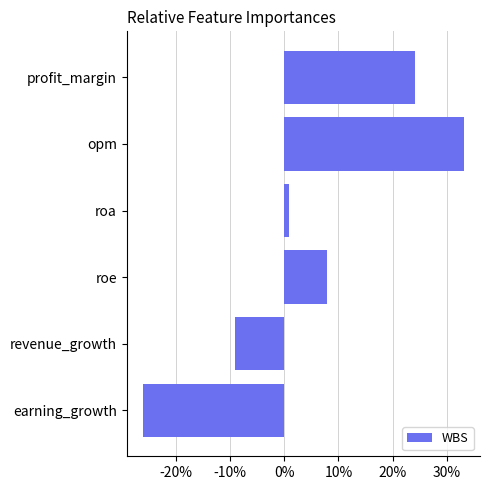

Where is the data nearest to the value 3?

roa